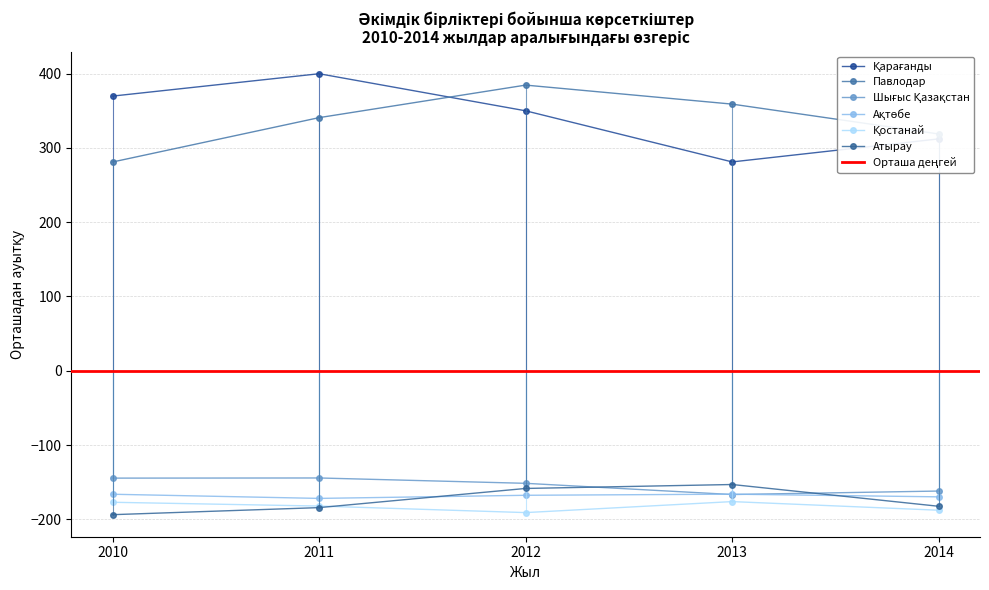

What is the spread (max minus min) of values at 2013?

535.0